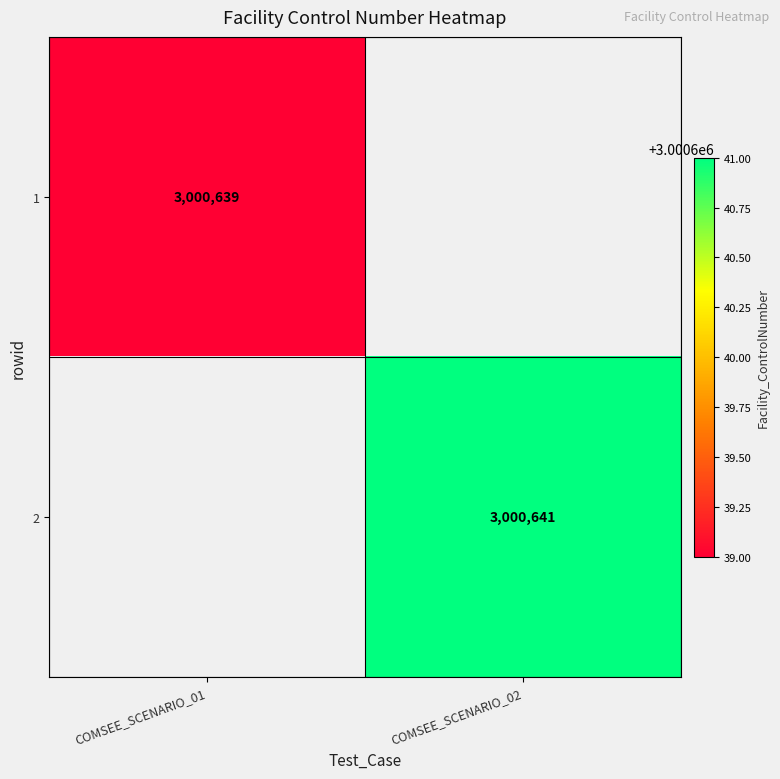

Is the value of 2 at COMSEE_SCENARIO_02 greater than the value of 1 at COMSEE_SCENARIO_01?

Yes